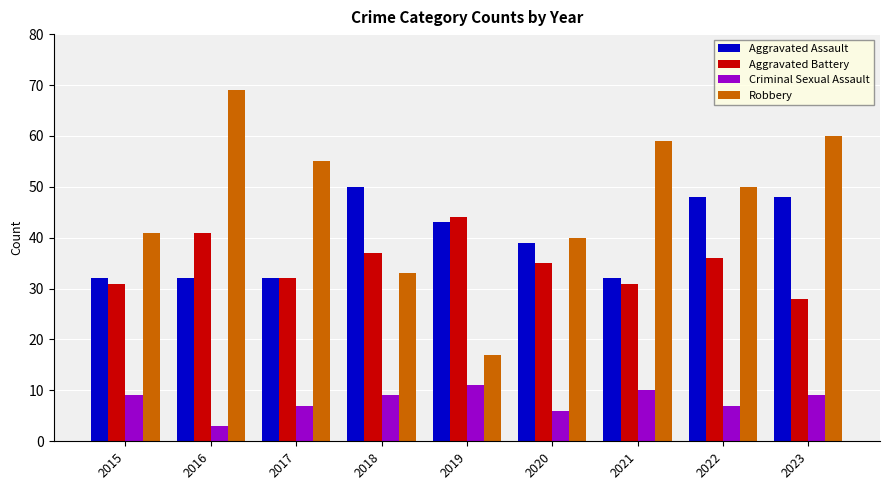

What is the sum of all Criminal Sexual Assault values?

71